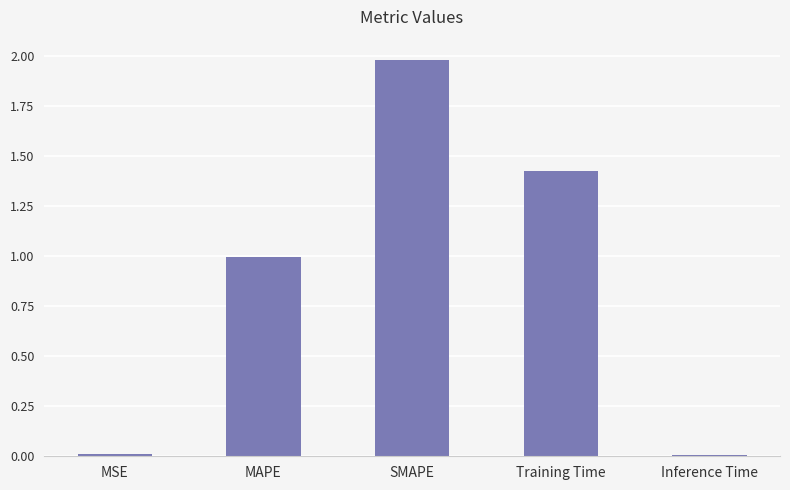

At which category does the chart reach its peak across all series?

SMAPE